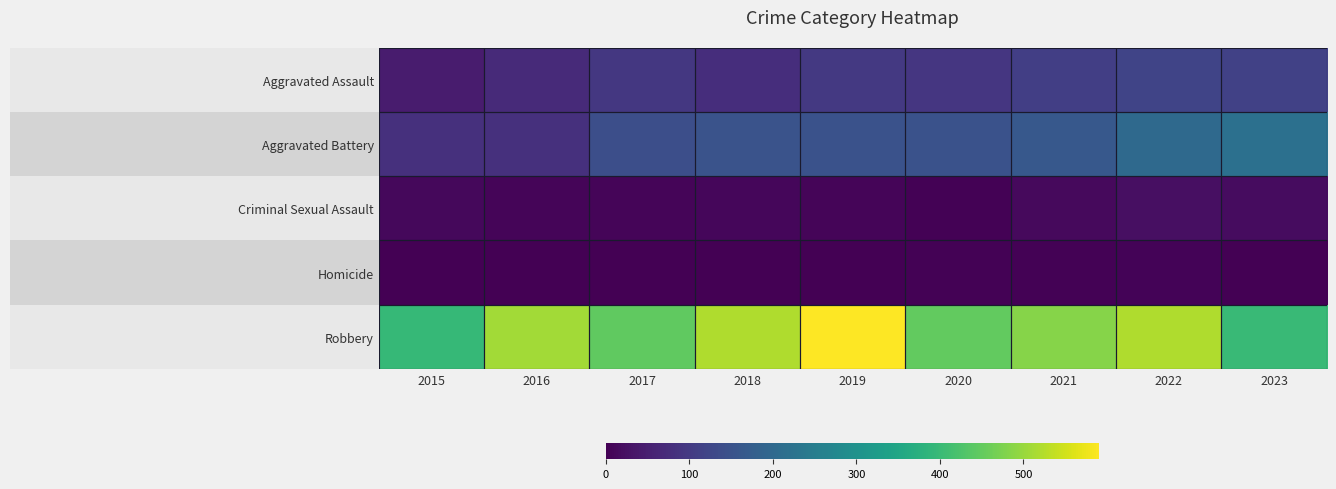

What is the spread (max minus min) of values at 2023?

399